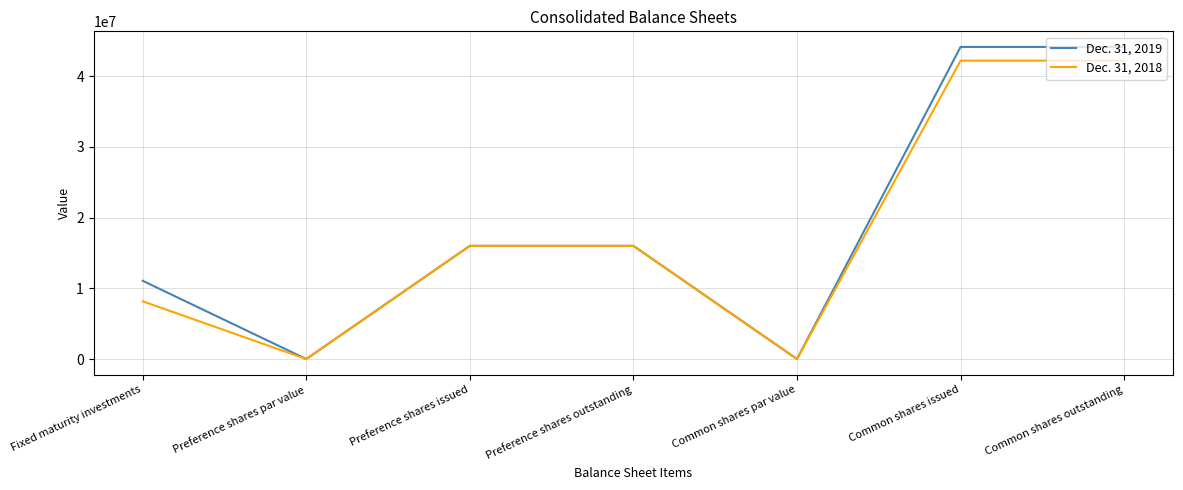

Reading right to left, list all the values displayed in this chart.

Dec. 31, 2019: Common shares outstanding=44148116	Common shares issued=44148116	Common shares par value=1	Preference shares outstanding=16010000	Preference shares issued=16010000	Preference shares par value=1	Fixed maturity investments=11067414
Dec. 31, 2018: Common shares outstanding=42207390	Common shares issued=42207390	Common shares par value=1	Preference shares outstanding=16010000	Preference shares issued=16010000	Preference shares par value=1	Fixed maturity investments=8163962